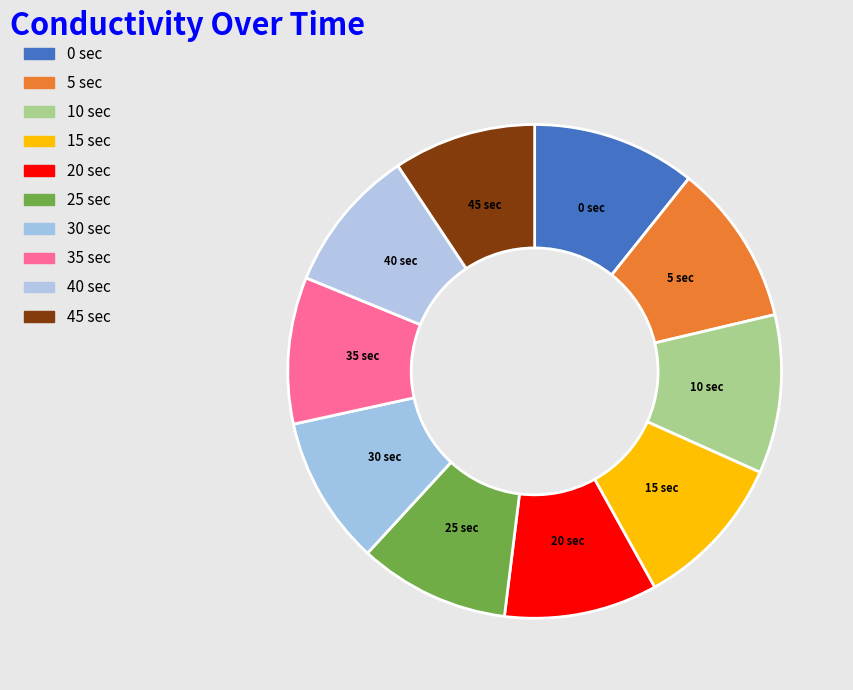

Count the number of slices in the pie.

10